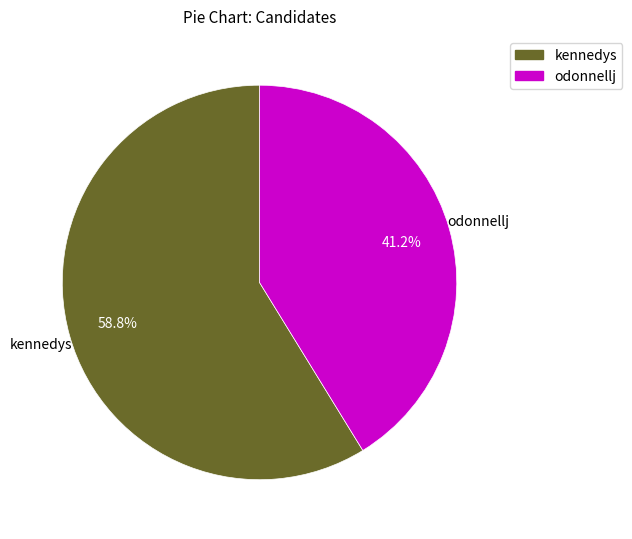

How much of the chart is everything except odonnellj?

58.8%